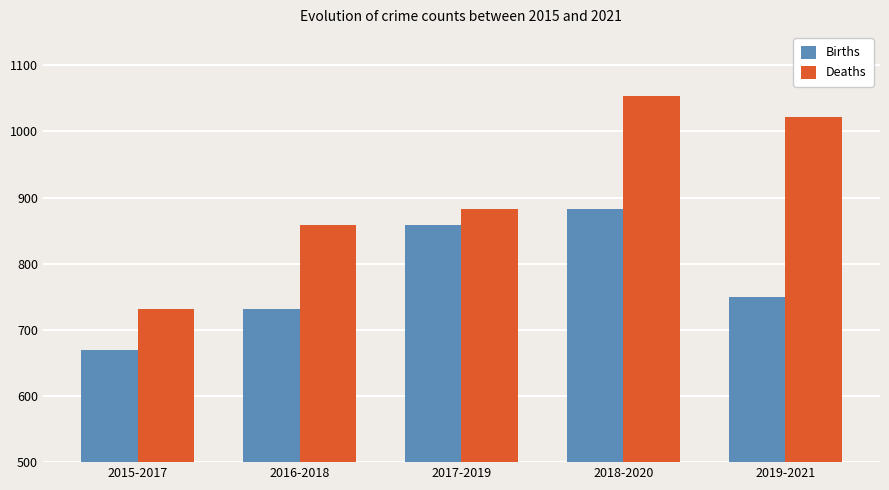

How many categories are shown in the chart?

5